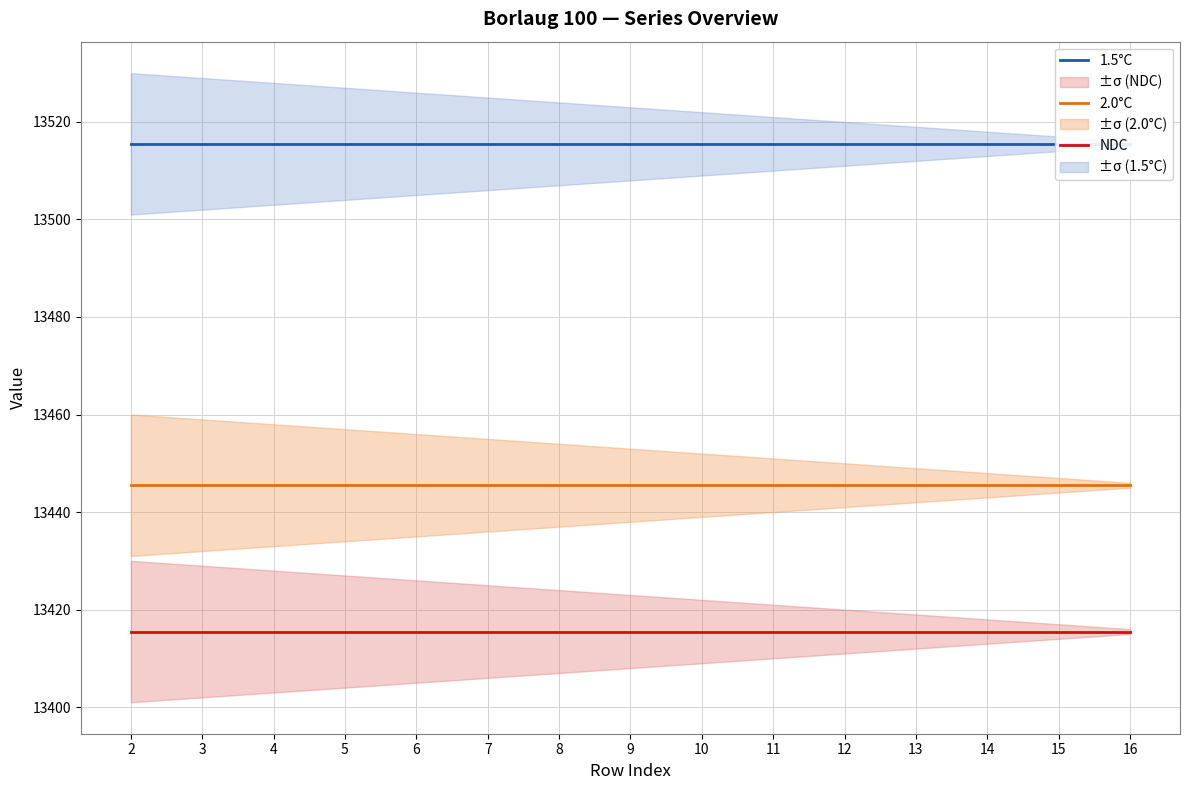

What is the value of the 1.5°C point at the 12th from the left?

13515.5